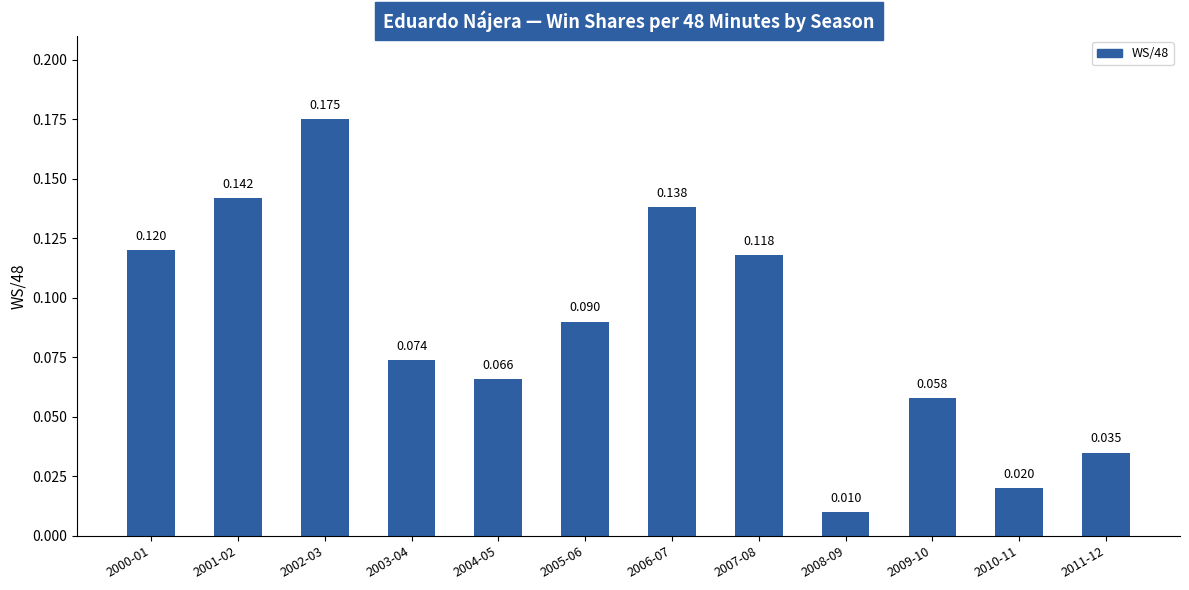

What is the average value?

0.1